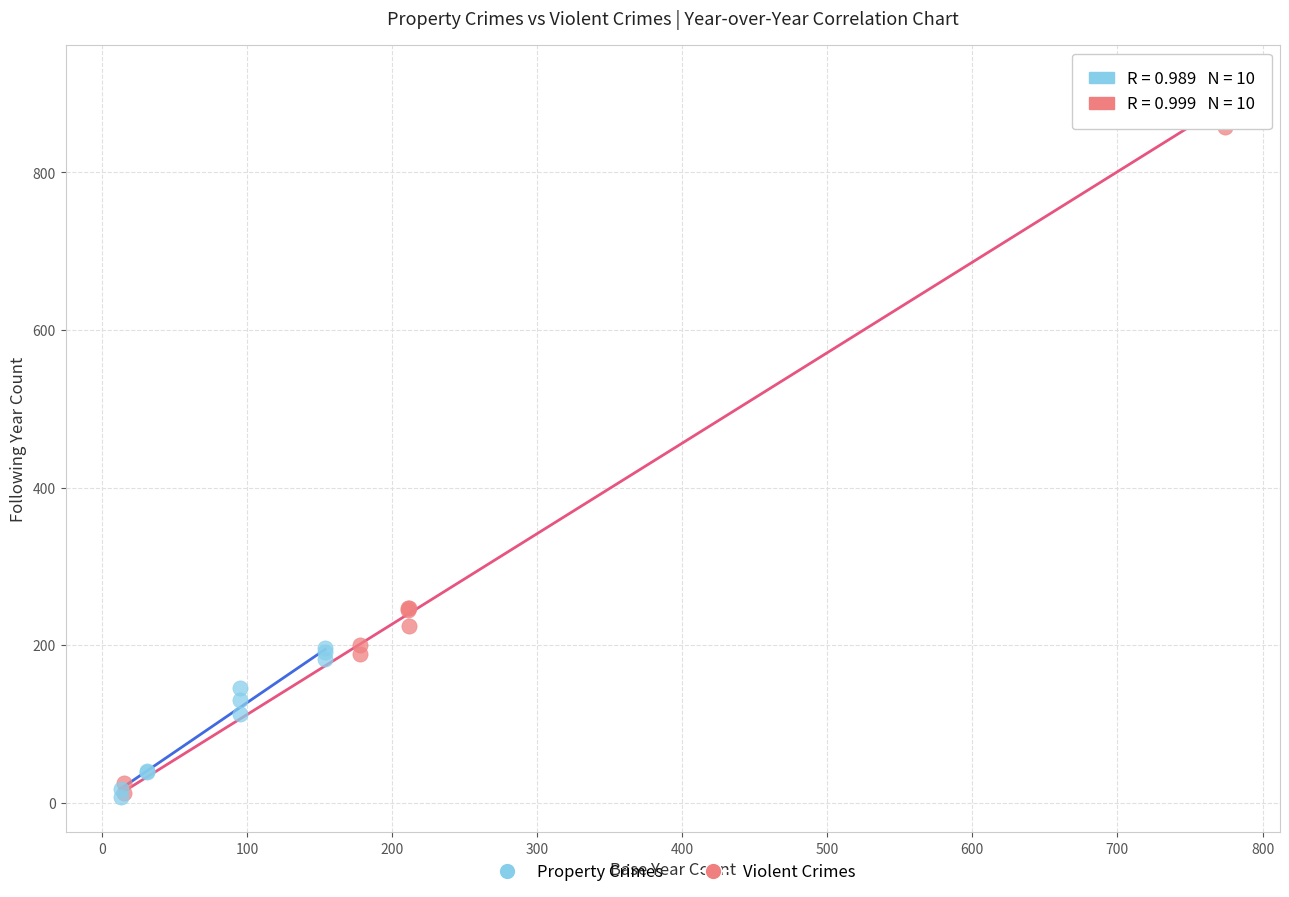

Which series reaches the maximum Y coordinate?

Property Crimes